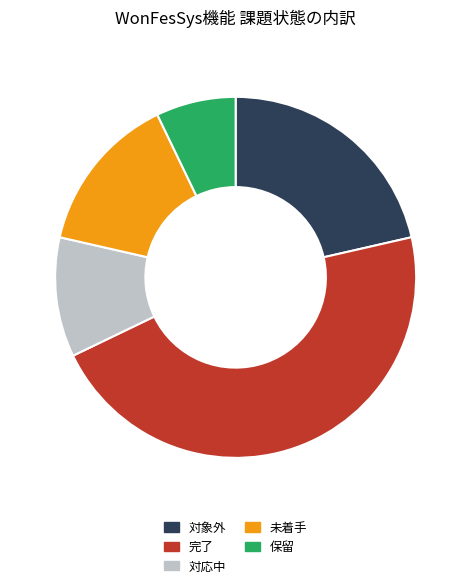

Which category has the biggest portion of the pie?

完了